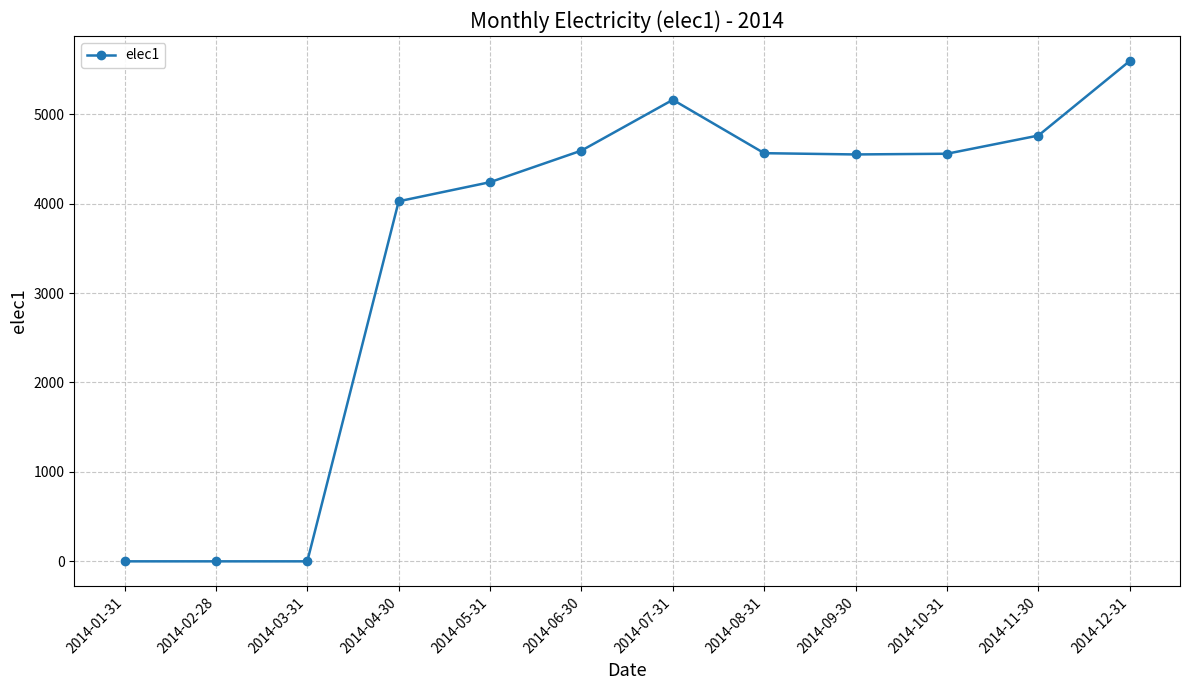

What is the label of the 9th point from the left?

2014-09-30